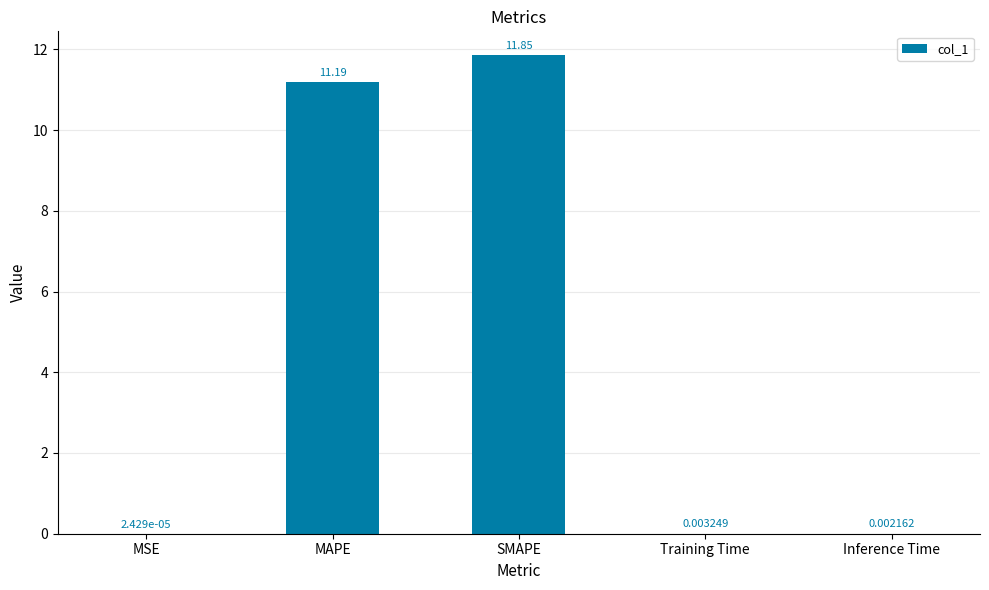

What is the sum of the values at MAPE and Training Time?

11.2